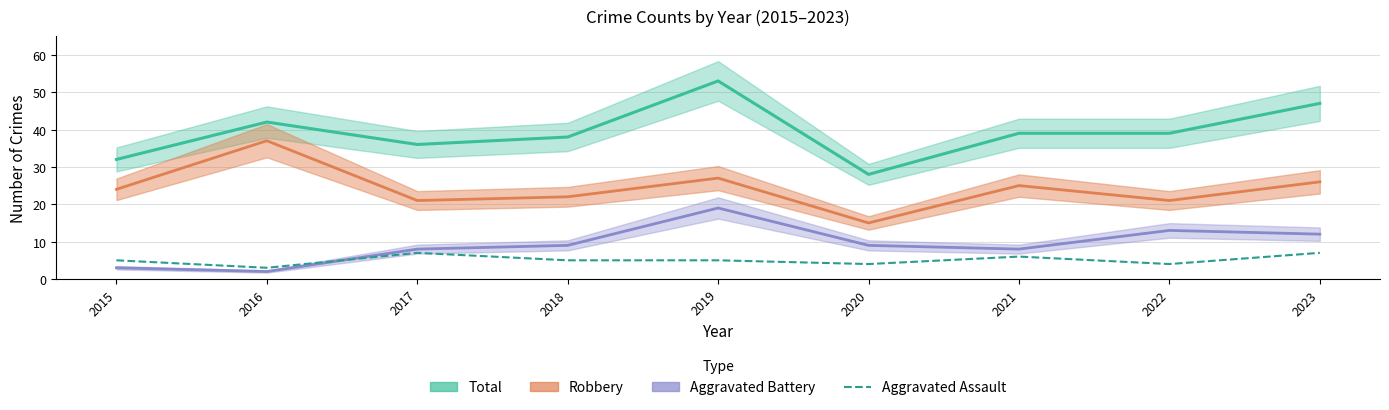

List the labels in order of Aggravated Assault value, smallest first.

2016, 2020, 2022, 2015, 2018, 2019, 2021, 2017, 2023